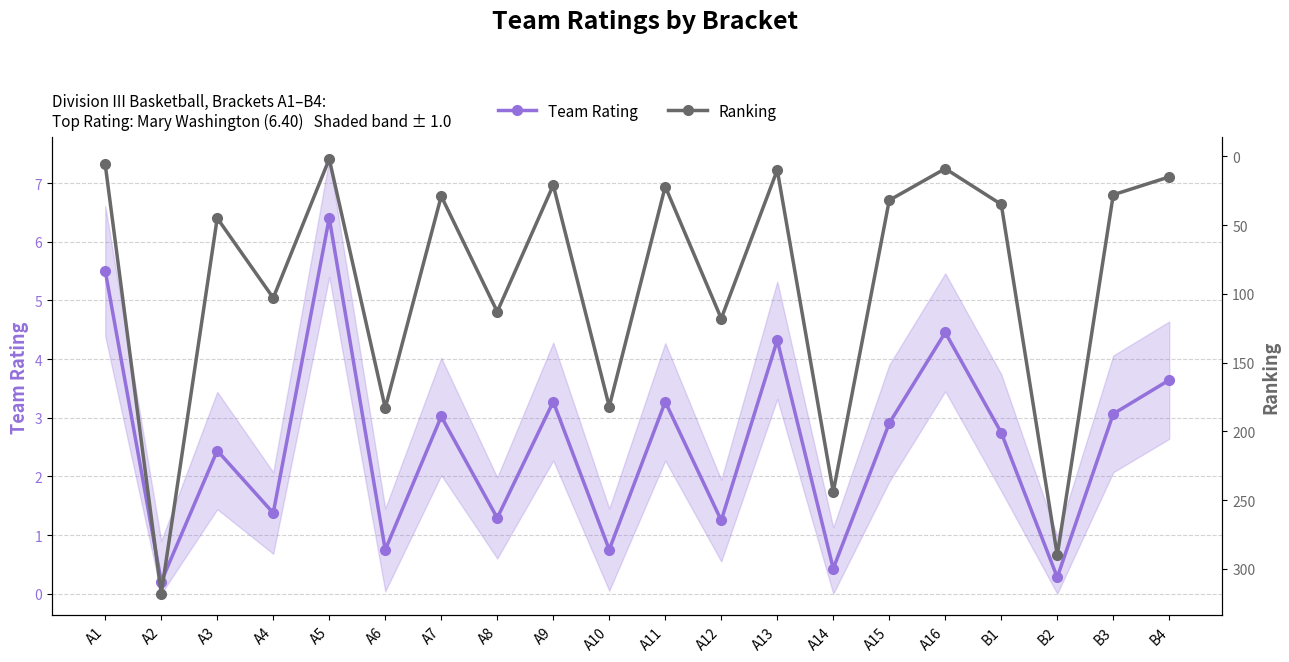

Rank the series at A13 from highest to lowest value.

Ranking, Team Rating